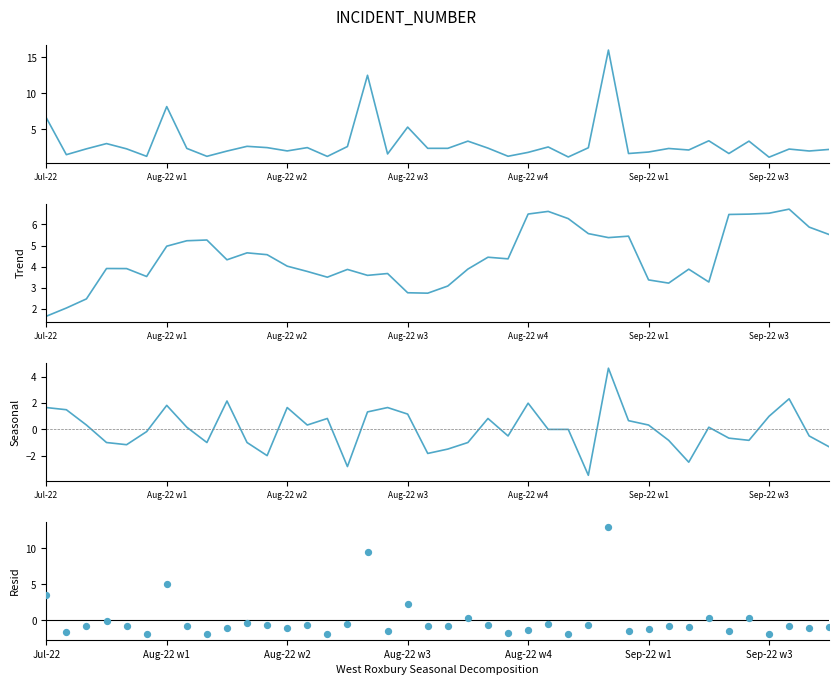

Which series has the largest total across all categories?

Trend (Odd_A_FT)